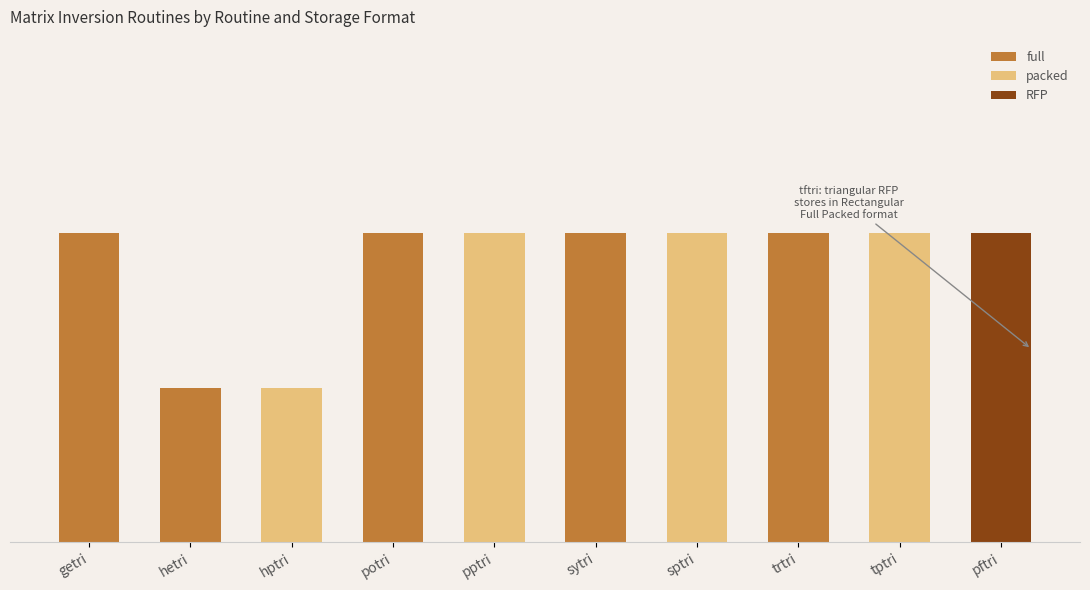

Does the chart contain stacked bars?

Yes